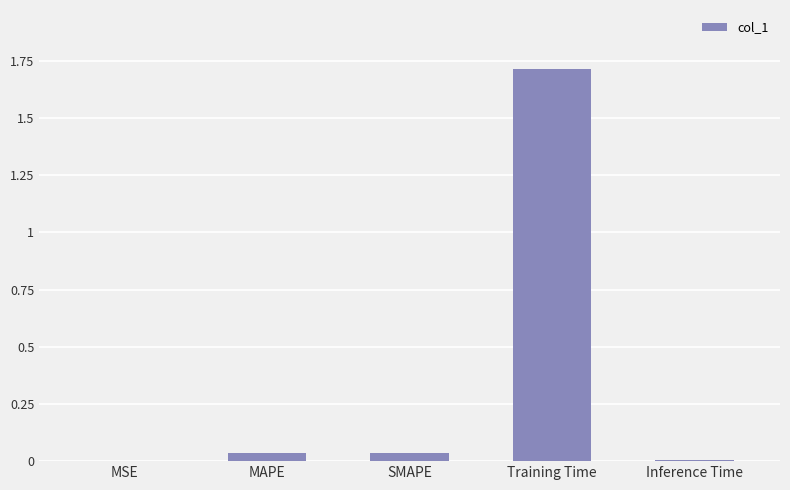

The chart shows a value of 0.8 at Training Time. True or false?

False